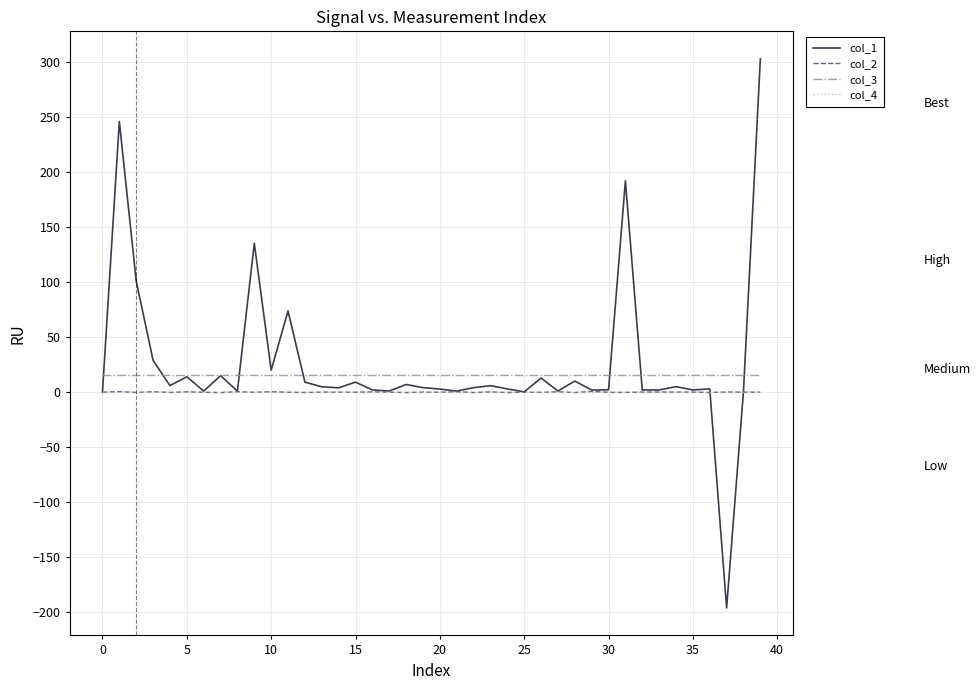

What is the maximum value shown in the chart?

303.1